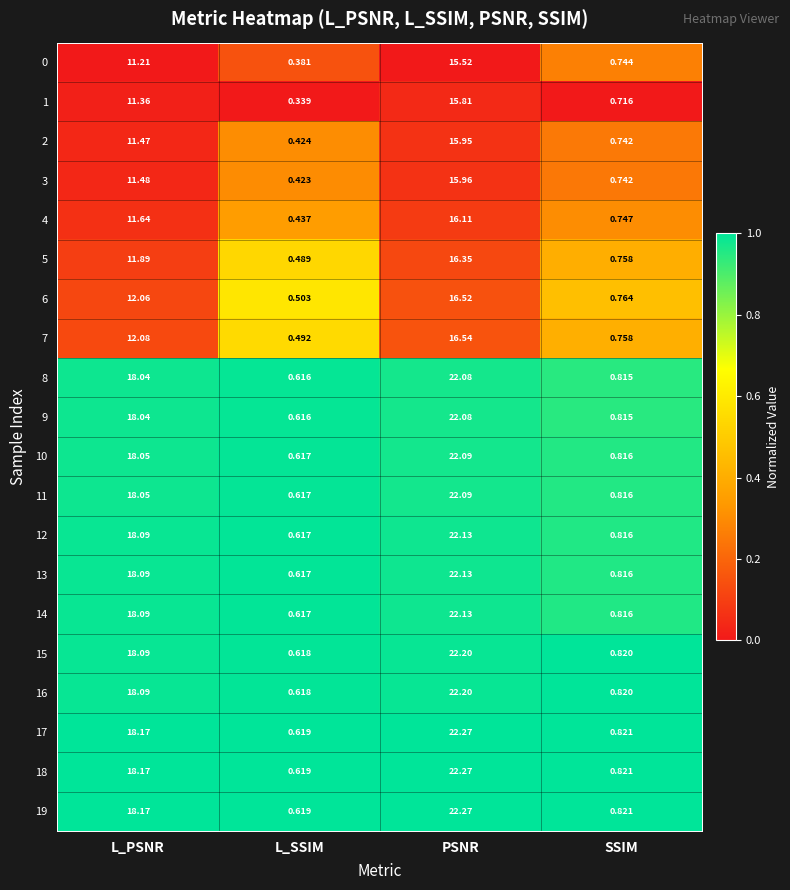

At which category does the chart reach its peak across all series?

PSNR